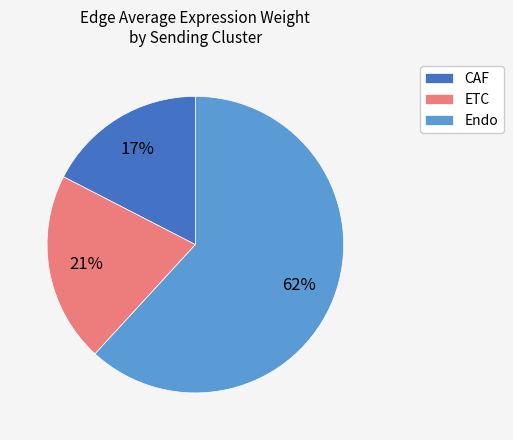

Is the sum of Endo and ETC greater than half?

Yes